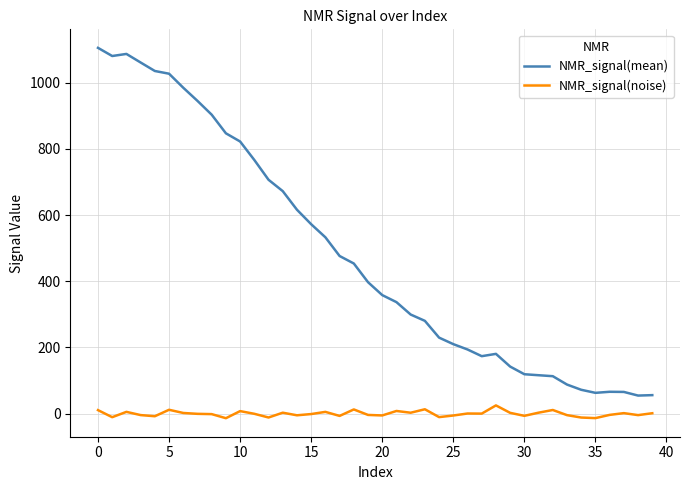

True or false: NMR_signal(mean) and NMR_signal(noise) cross at least once.

False